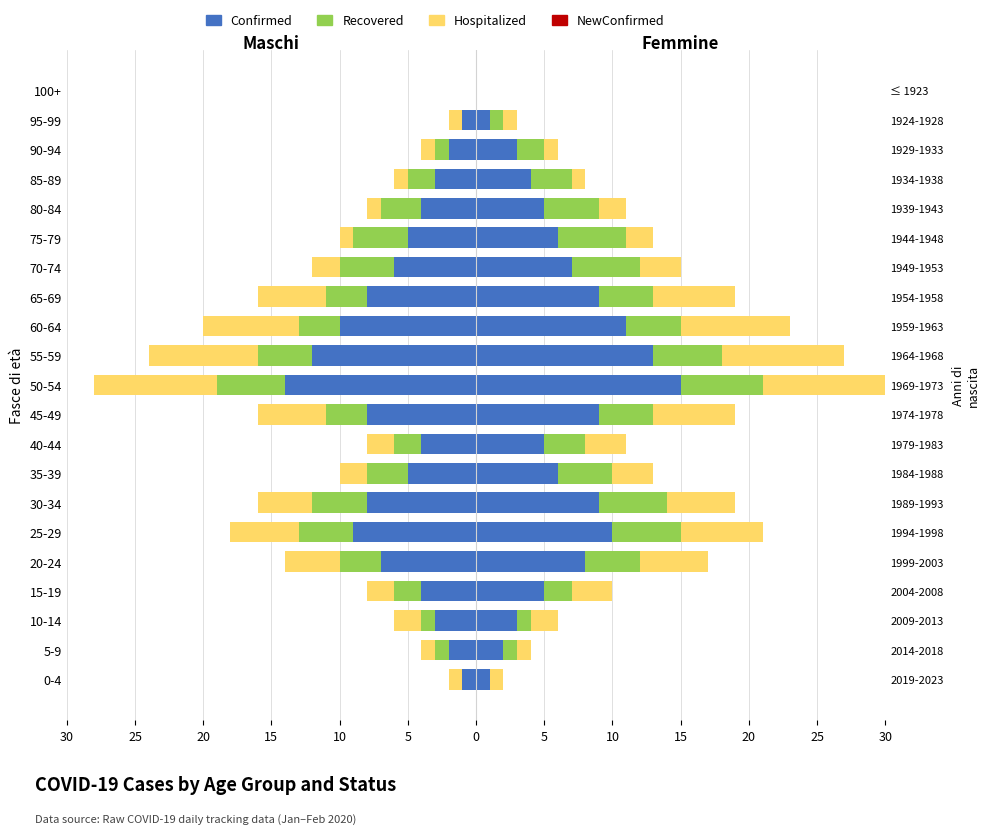

Is the value of Hospitalized at 17 greater than the value of NewConfirmed at 15?

No